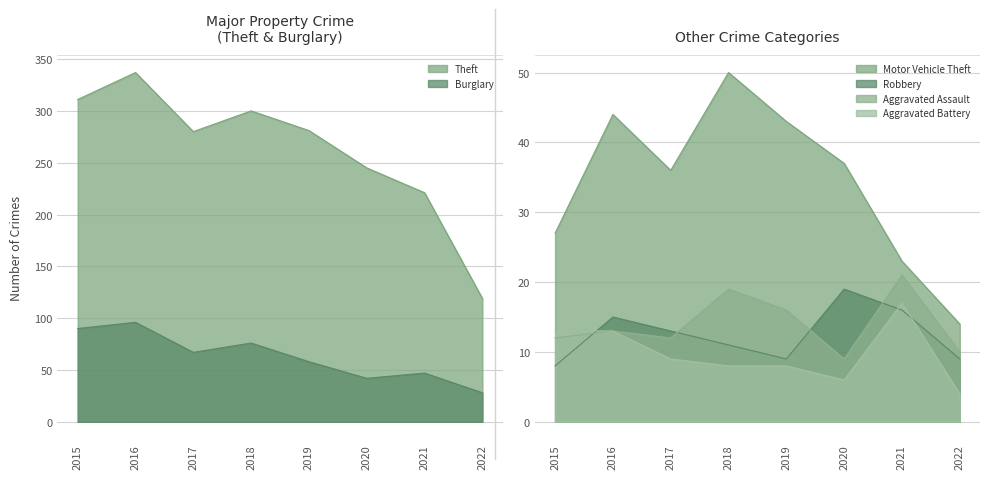

The value of Theft at 2021 is 221. True or false?

True